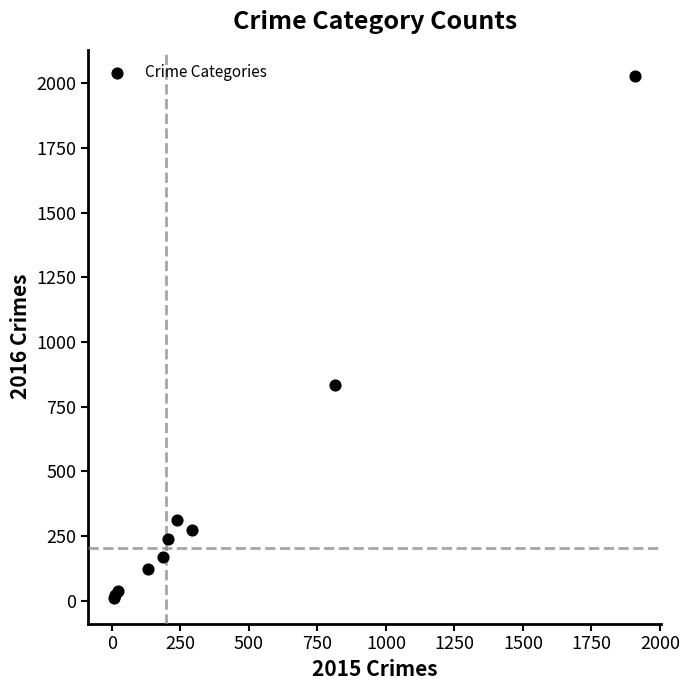

What Y value in the scatter plot is closest to 1020?

834